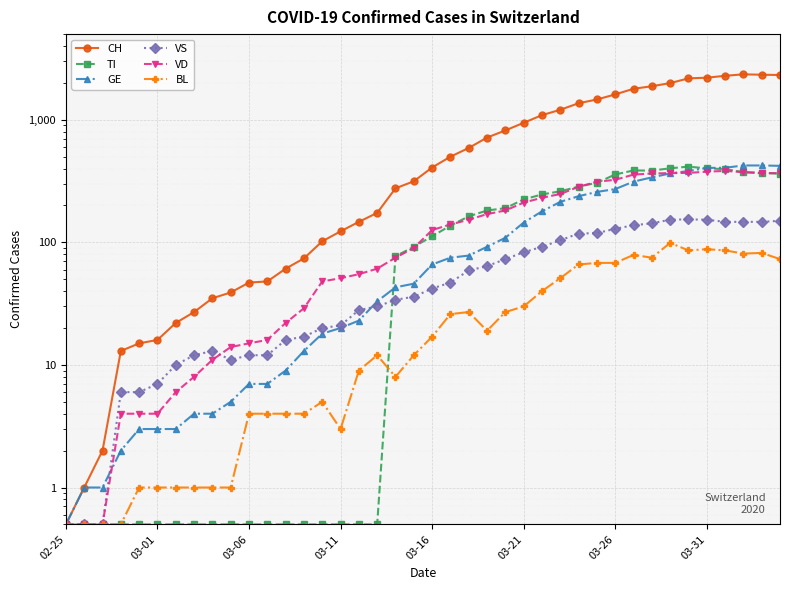

How many data points in VS are less than 42?

20